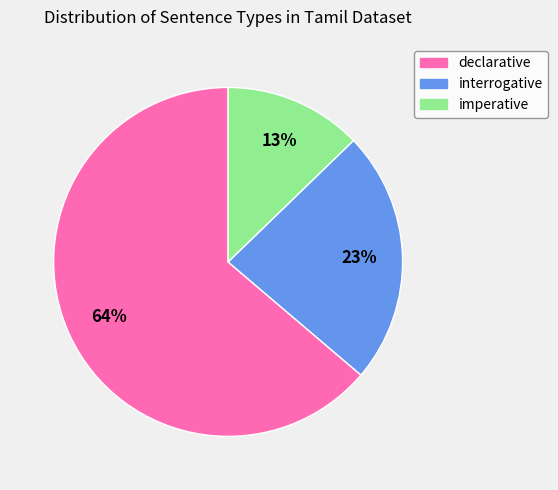

Combined, do interrogative and imperative account for over 50%?

No